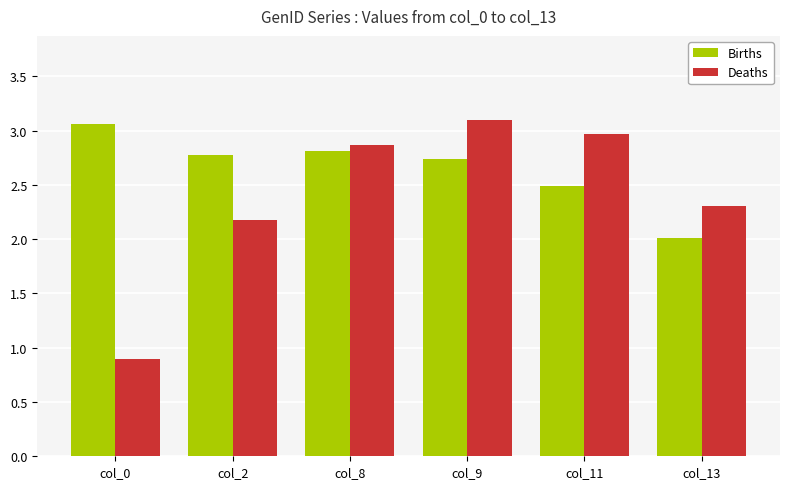

Which series has the largest range (max minus min)?

Deaths